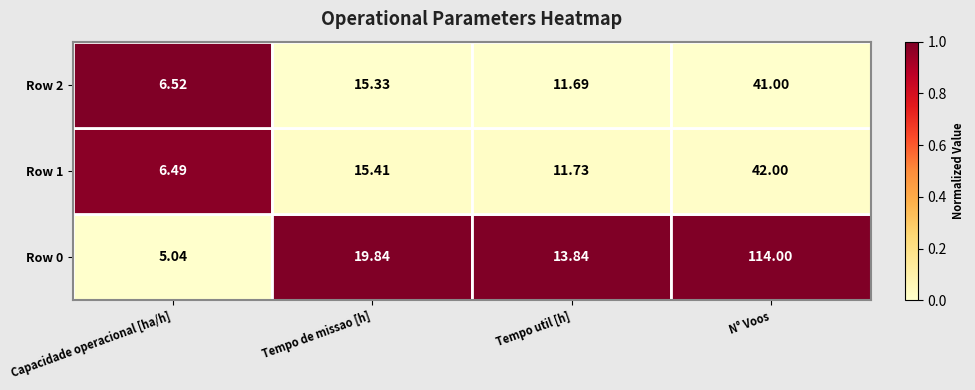

Which category has the lowest value across all series?

Capacidade operacional [ha/h]